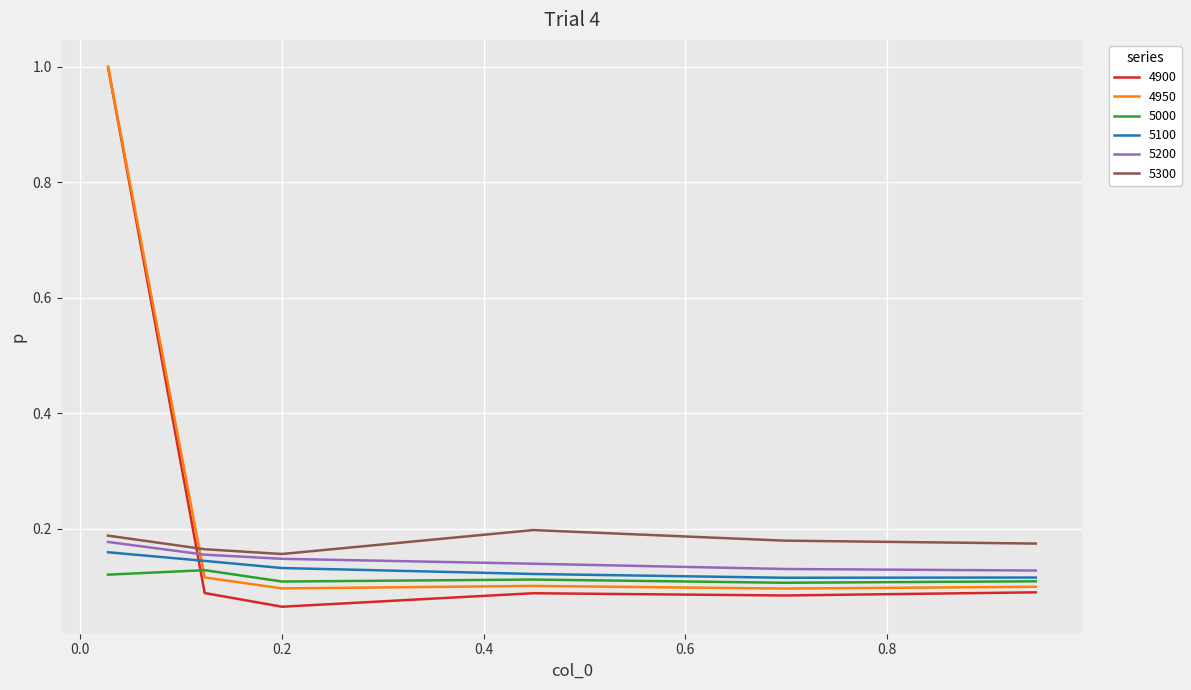

Count the number of data series in this chart.

6